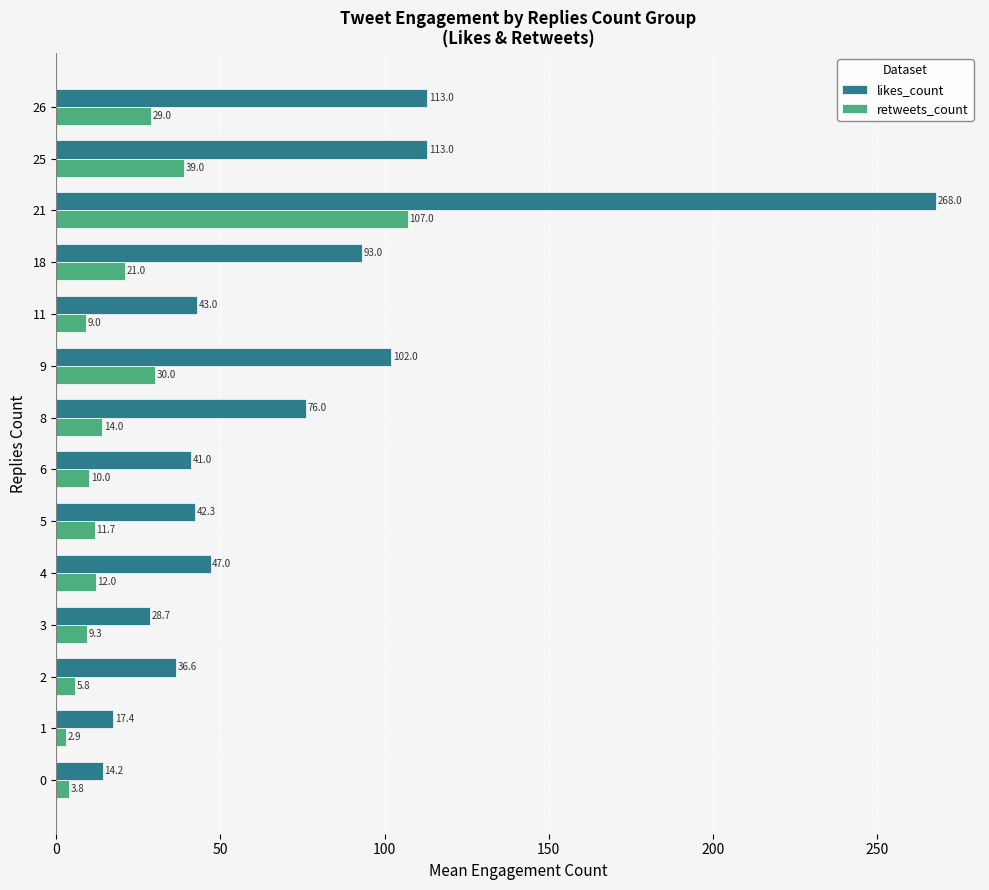

What is the average value of the likes_count series?

73.9